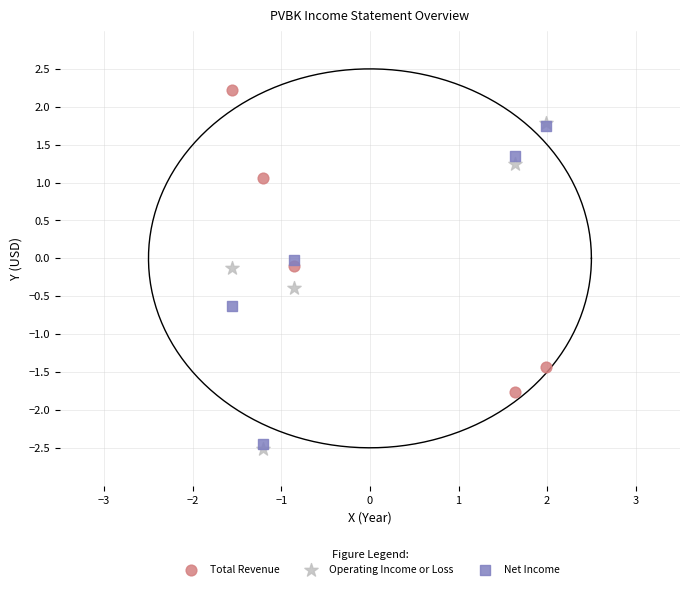

Which series contains the highest Y value?

Total Revenue